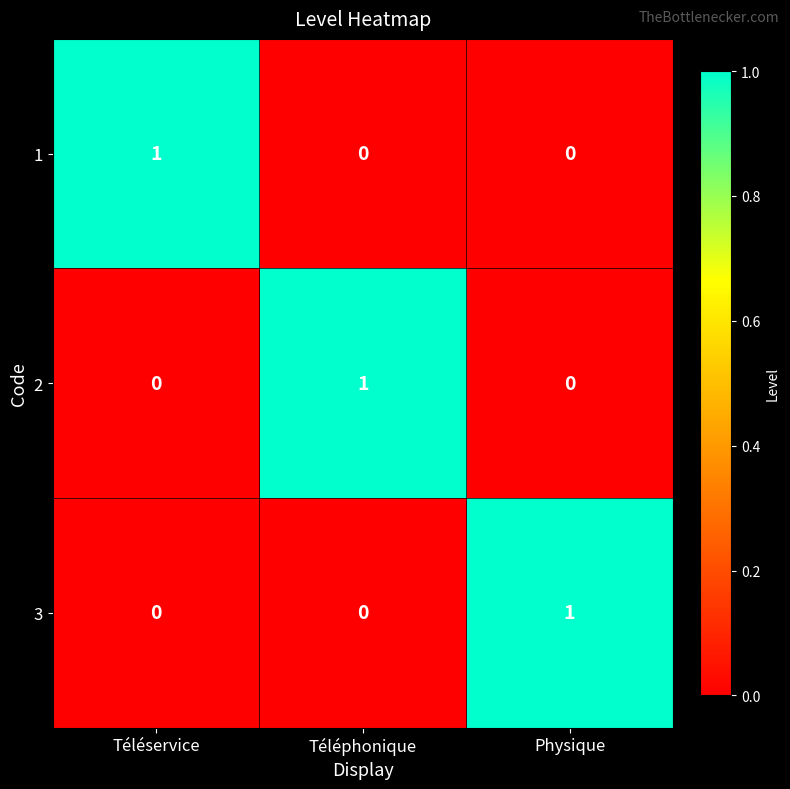

Reading left to right, transcribe all the data shown in this chart.

1: Téléservice=1	Téléphonique=0	Physique=0
2: Téléservice=0	Téléphonique=1	Physique=0
3: Téléservice=0	Téléphonique=0	Physique=1